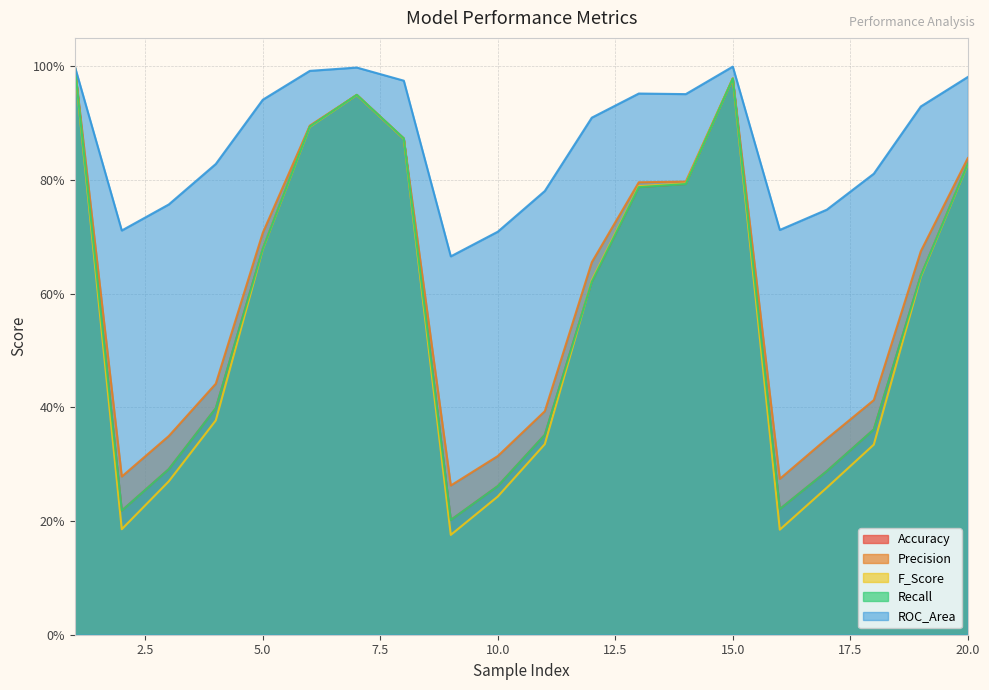

What is the value of the Recall point at the 11th from the left?

0.4